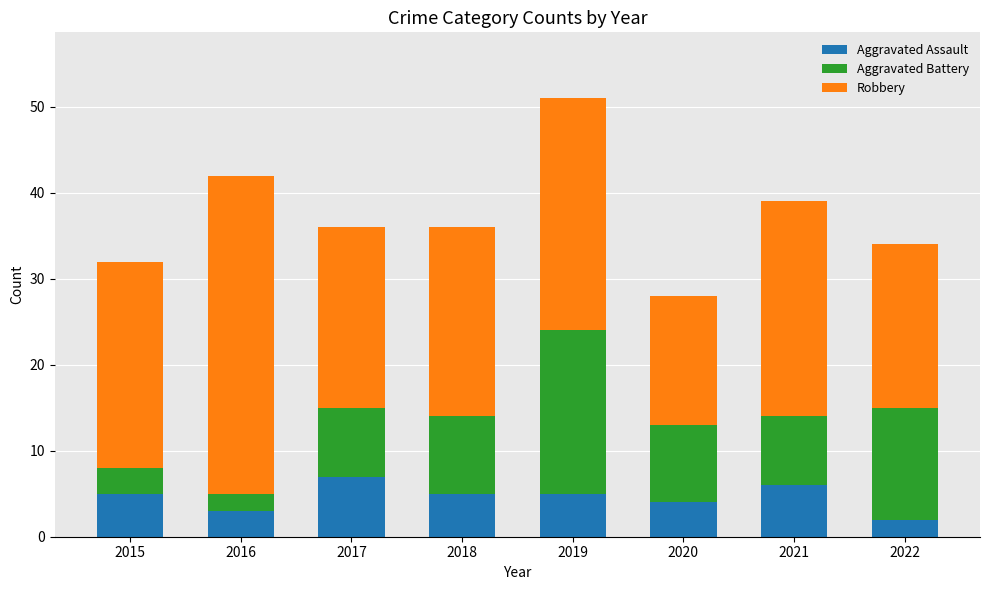

What is the sum of the Aggravated Assault values at 2022 and 2016?

5